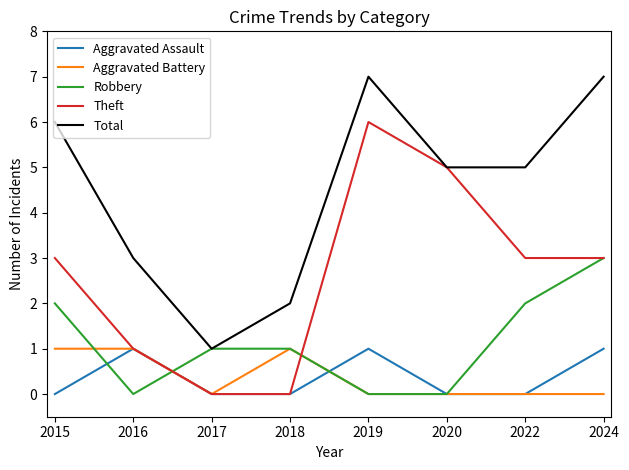

Is the value of Aggravated Assault at 2022 greater than the value of Total at 2024?

No